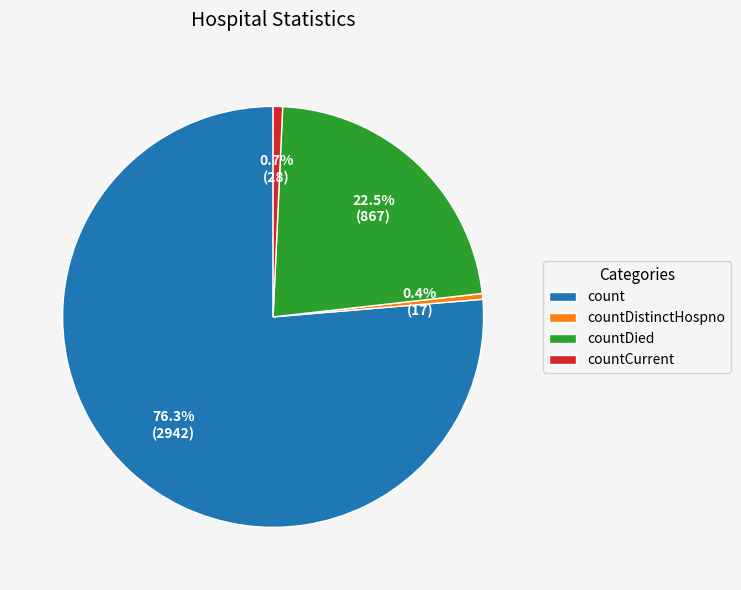

Between countDied and countCurrent, which is larger?

countDied